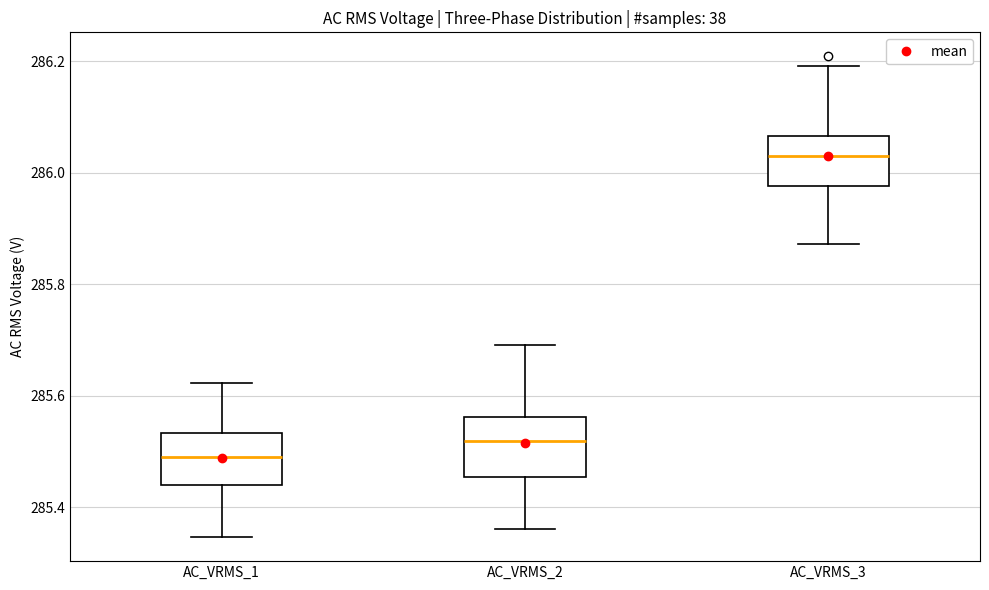

Where is the upper edge of the box for AC_VRMS_2 on the y-axis? The values are not printed on the chart, so give them approximately, as read against the axis.

285.56